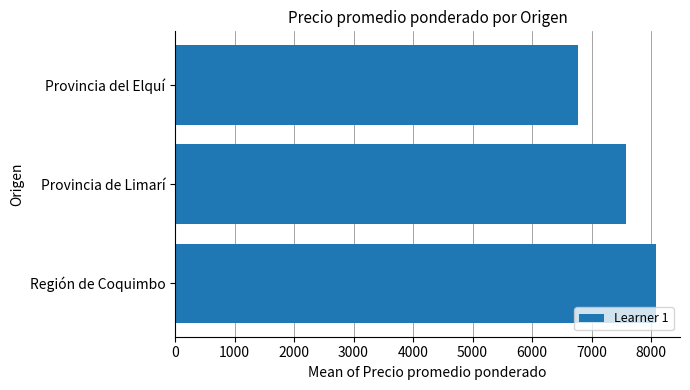

List the labels in order of value, largest first.

Región de Coquimbo, Provincia de Limarí, Provincia del Elquí